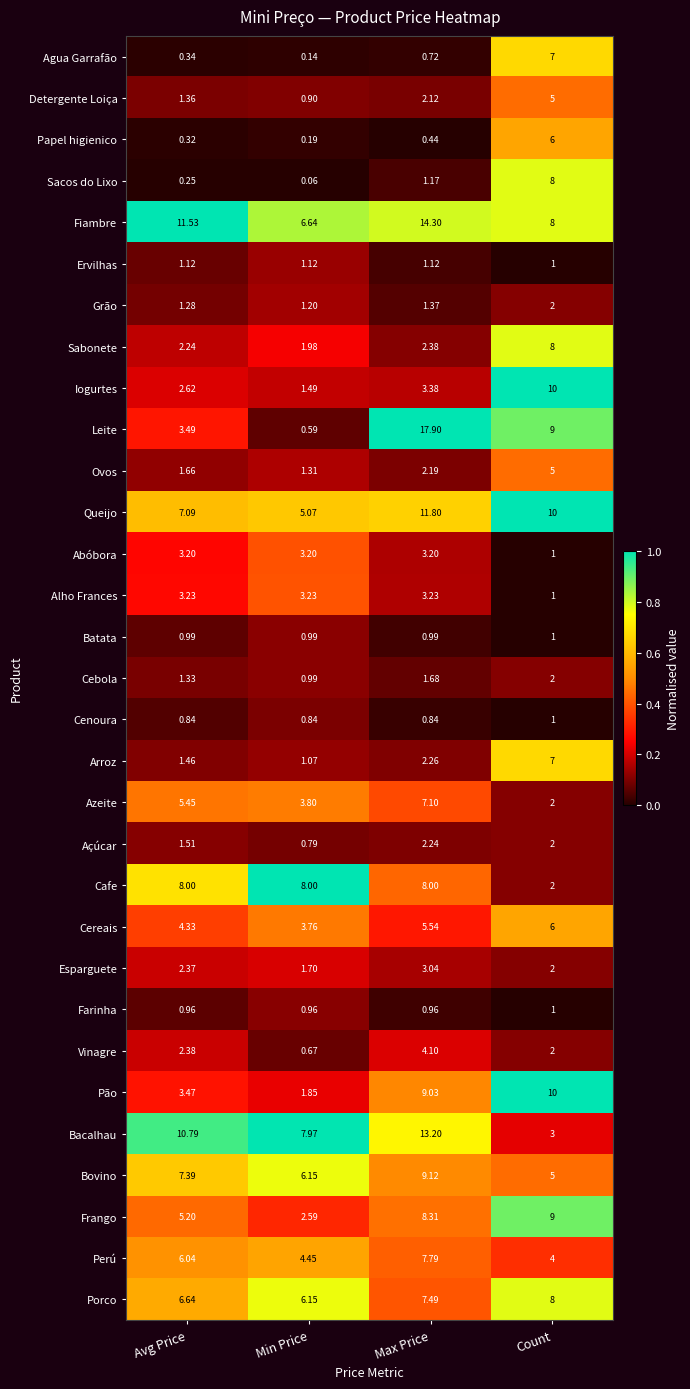

Which category has the lowest value in the Cereais series?

Min Price